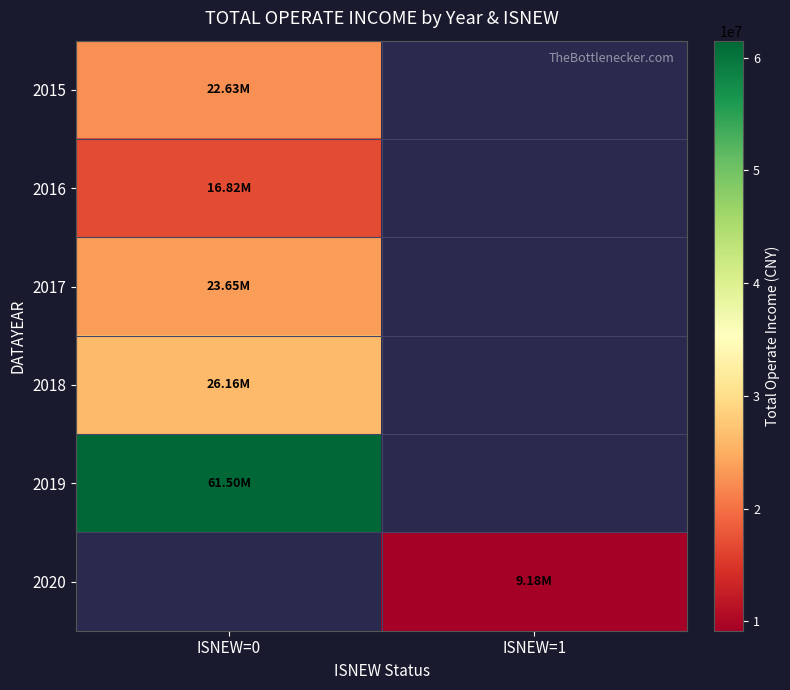

At which label is 2016 closest to 16818794?

ISNEW=0